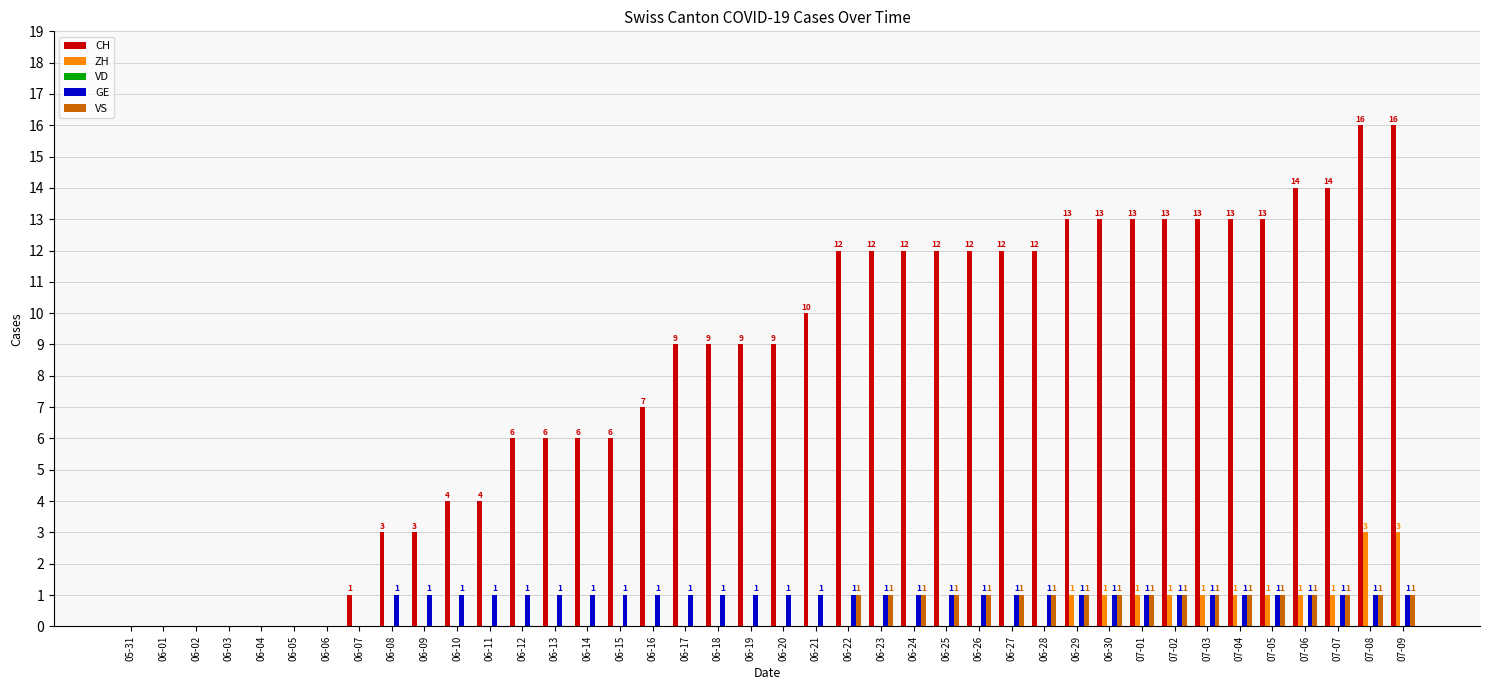

What is the total value across all series at 06-28?

14